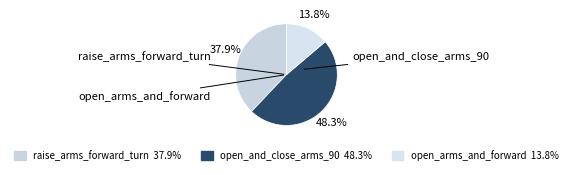

Between raise_arms_forward_turn and open_arms_and_forward, which is larger?

raise_arms_forward_turn